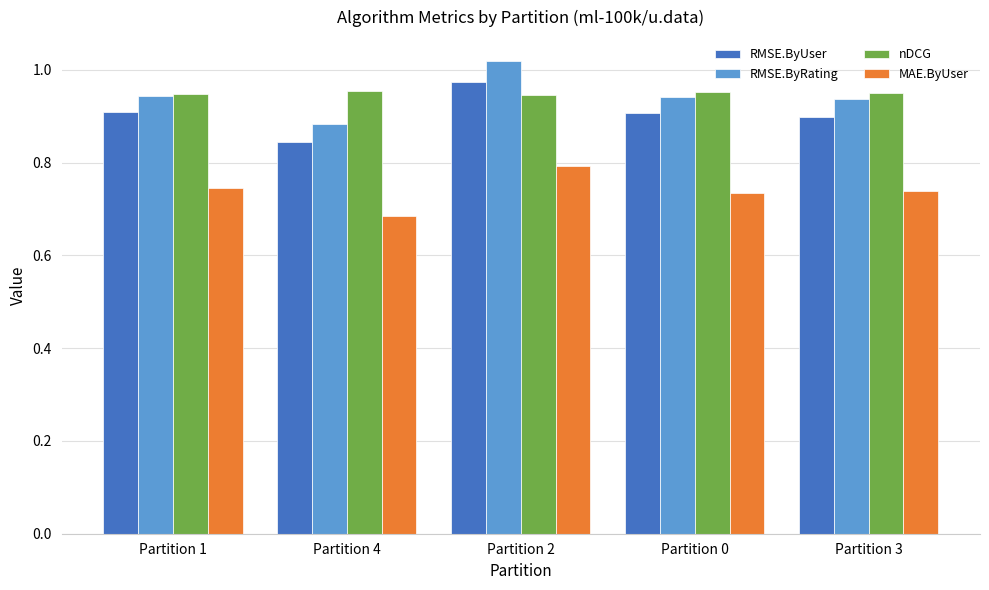

At which label does MAE.ByUser reach its minimum?

Partition 4